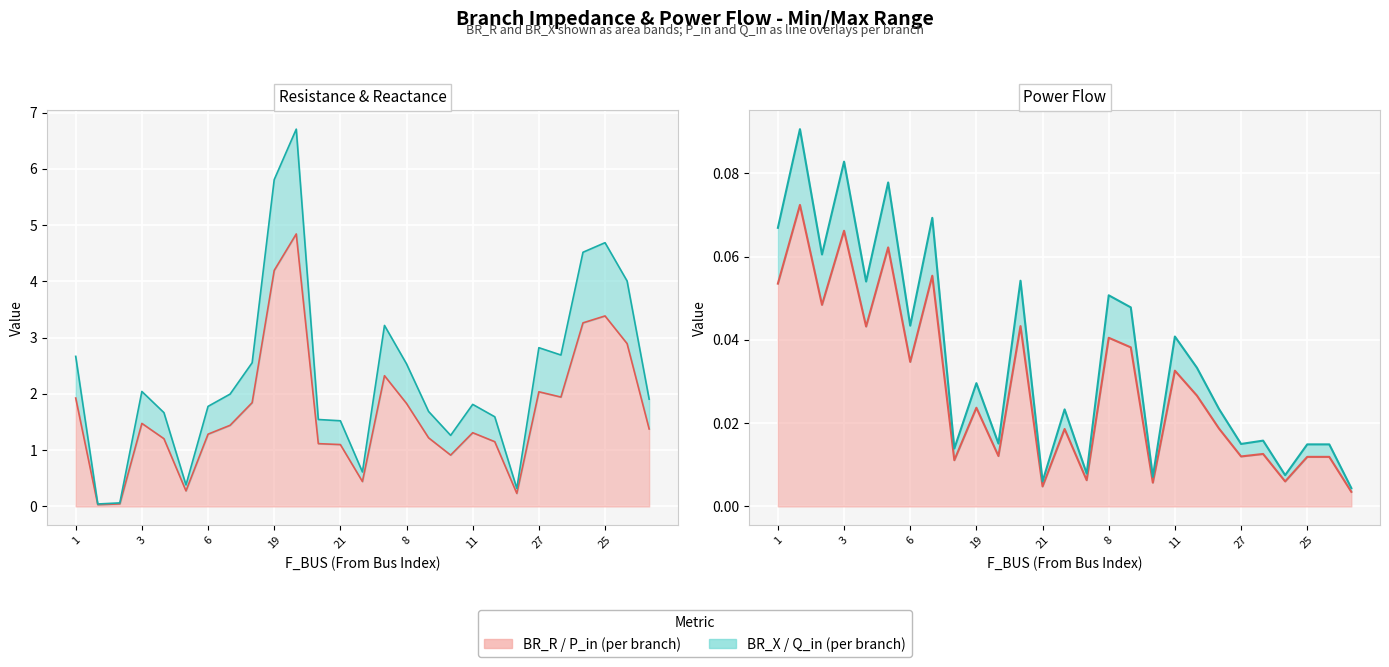

How many interior local valleys does the P_in line series have?

10